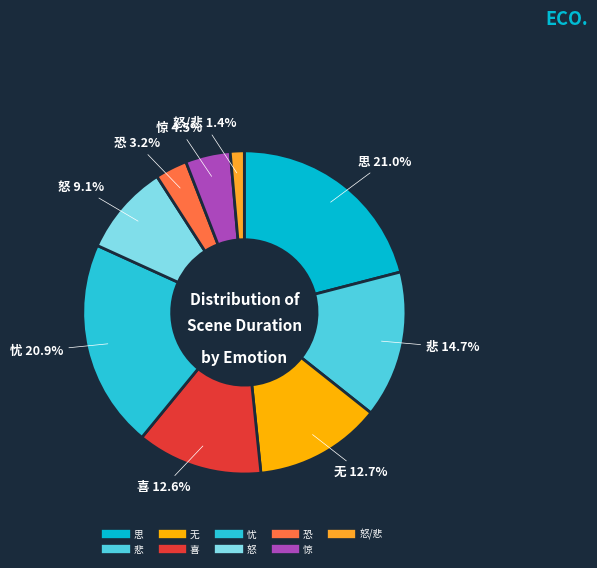

Which category has the smallest portion of the pie?

怒/悲